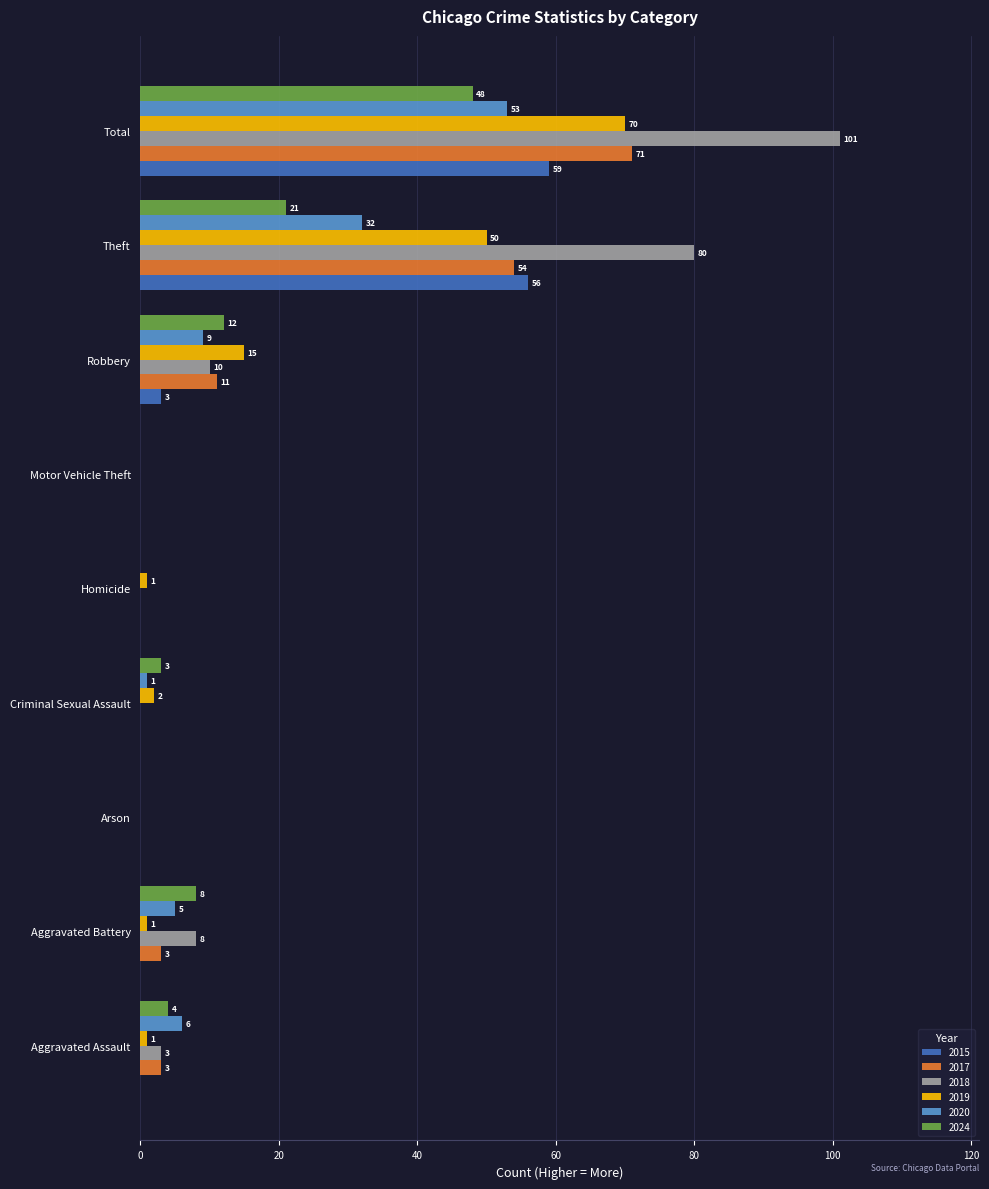

What is the sum of all 2018 values?

202